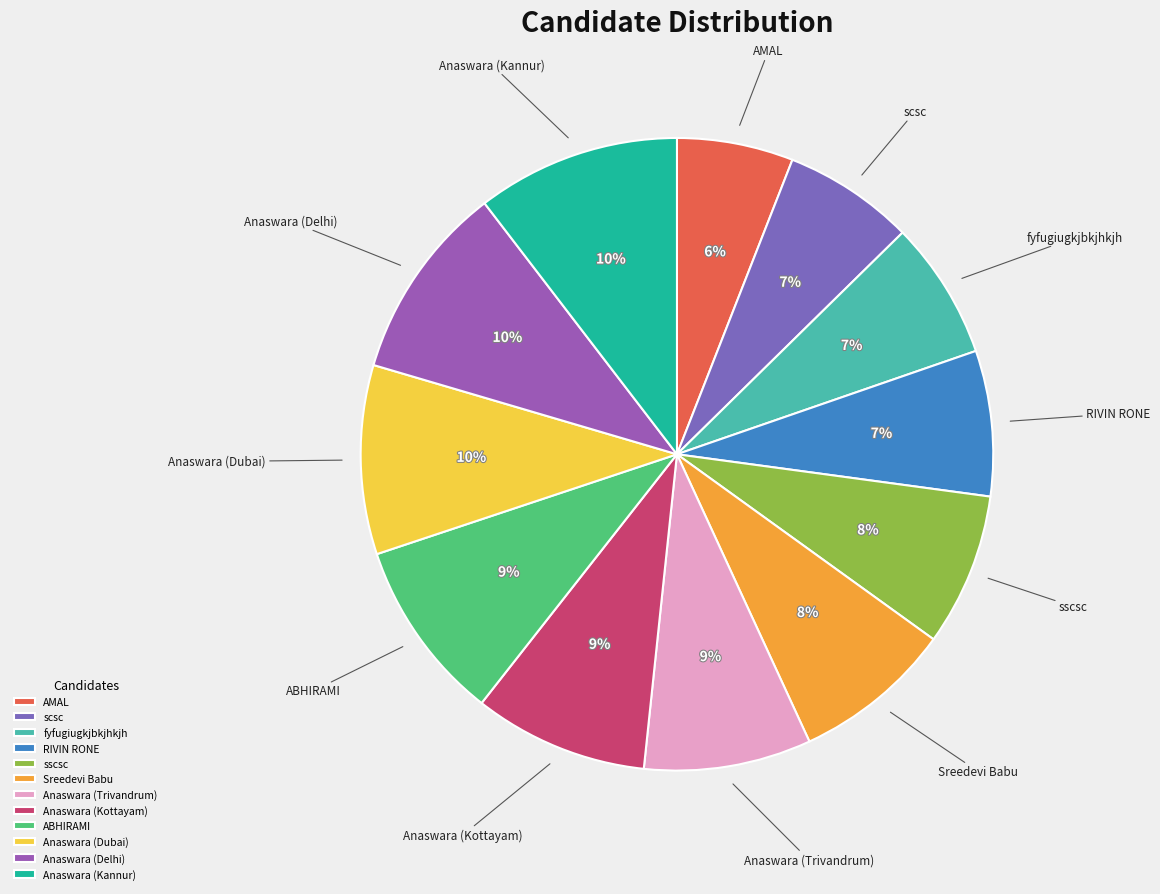

Which slice is the smallest?

AMAL